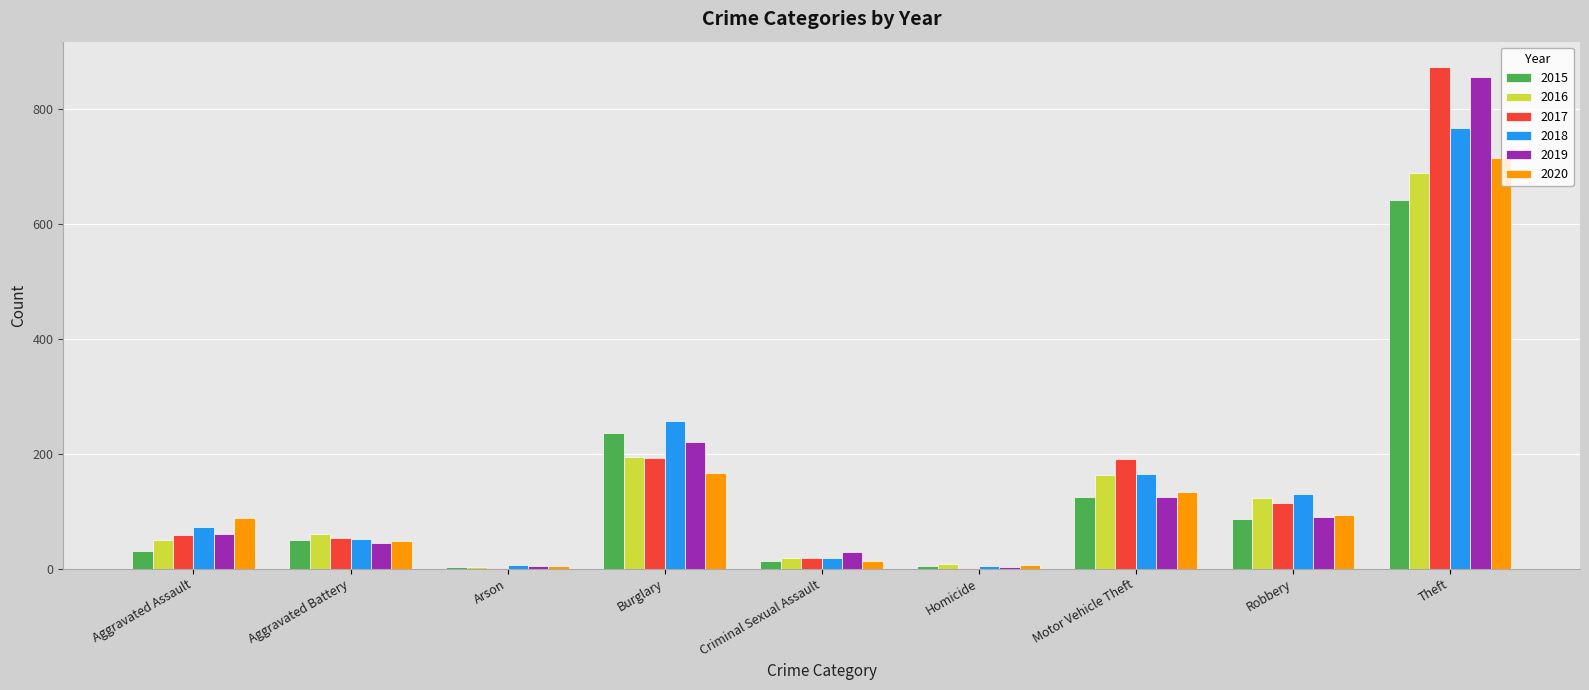

What is the highest value of the 2019 series?

855